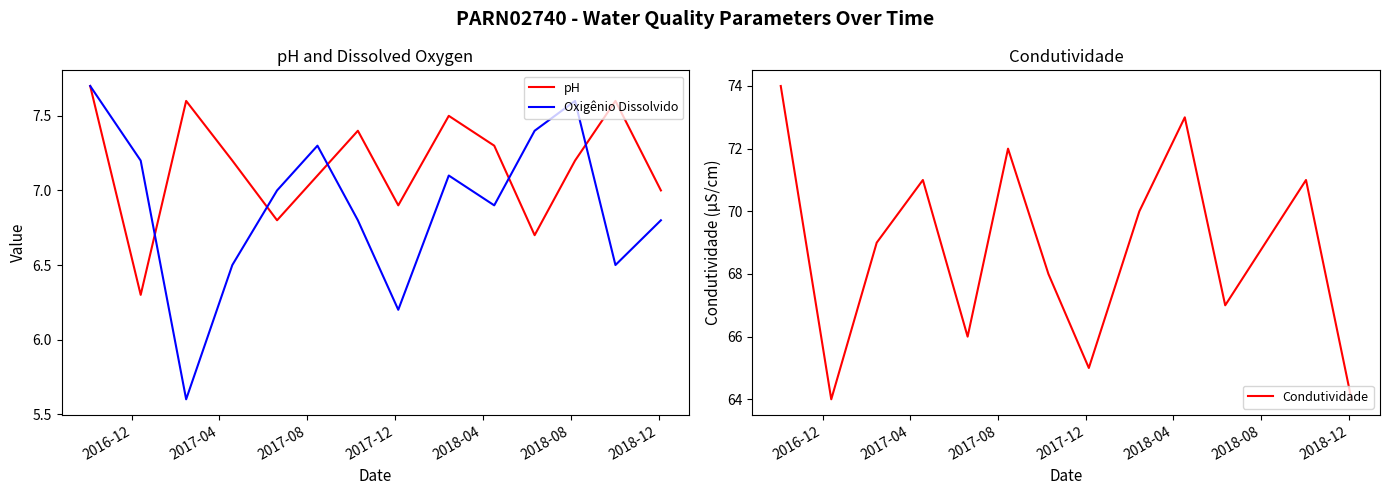

At how many categories does at least one series exceed 55?

14